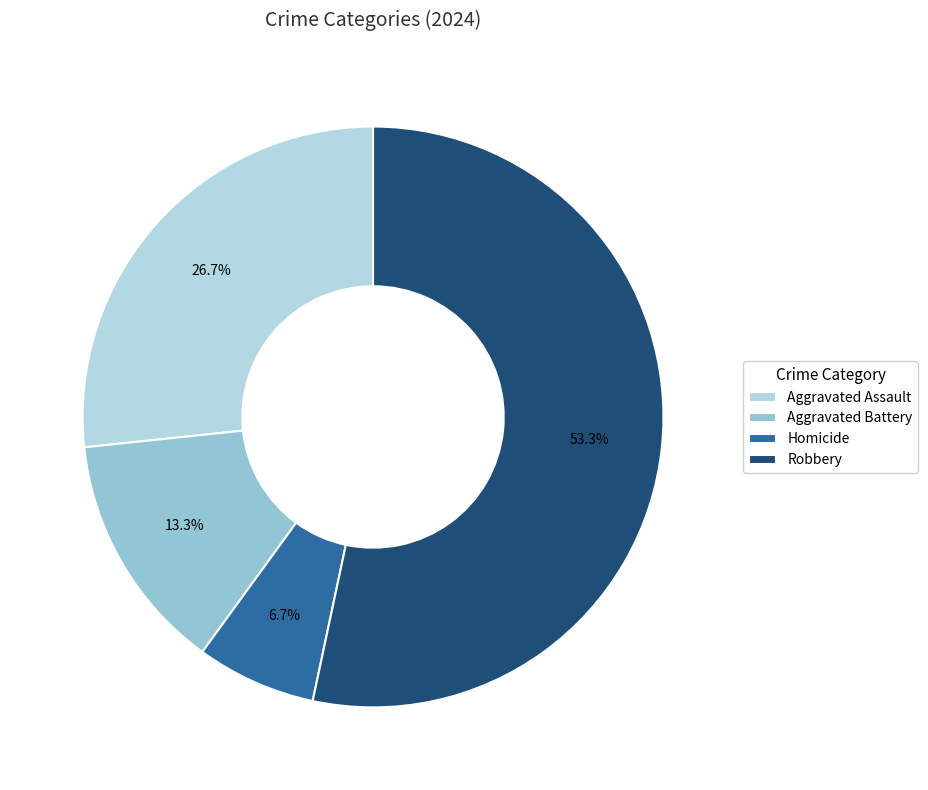

What percentage do Aggravated Battery and Aggravated Assault together represent?

40.0%